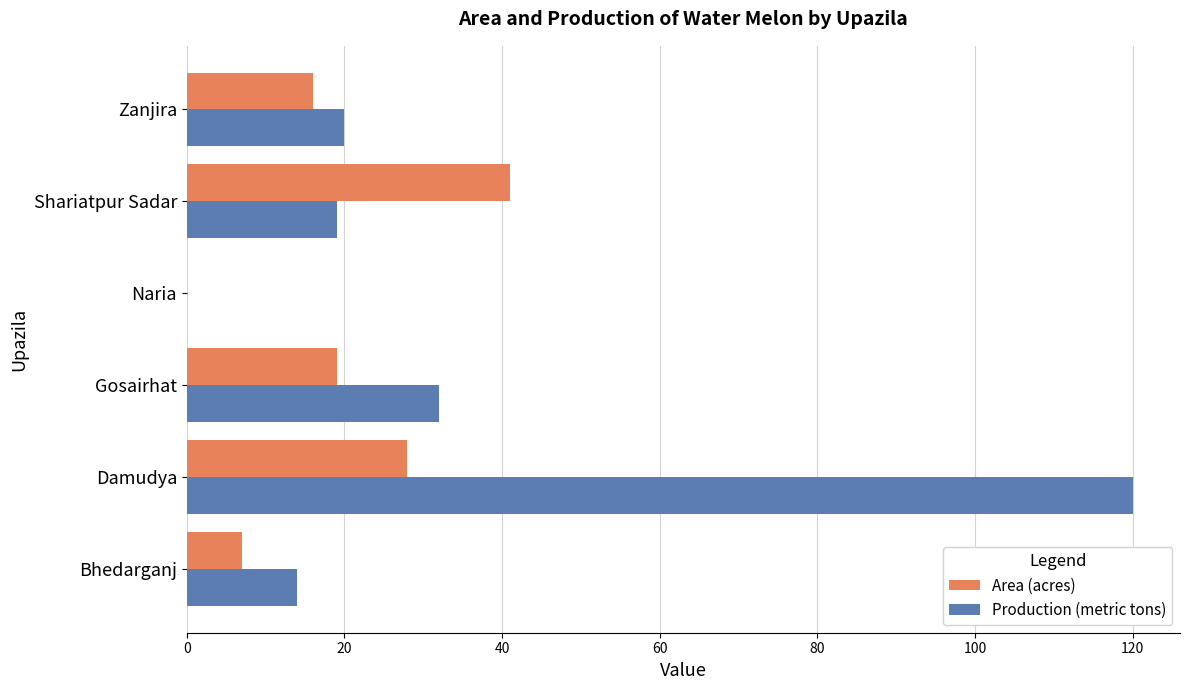

What is the average value of the Production (metric tons) series?

34